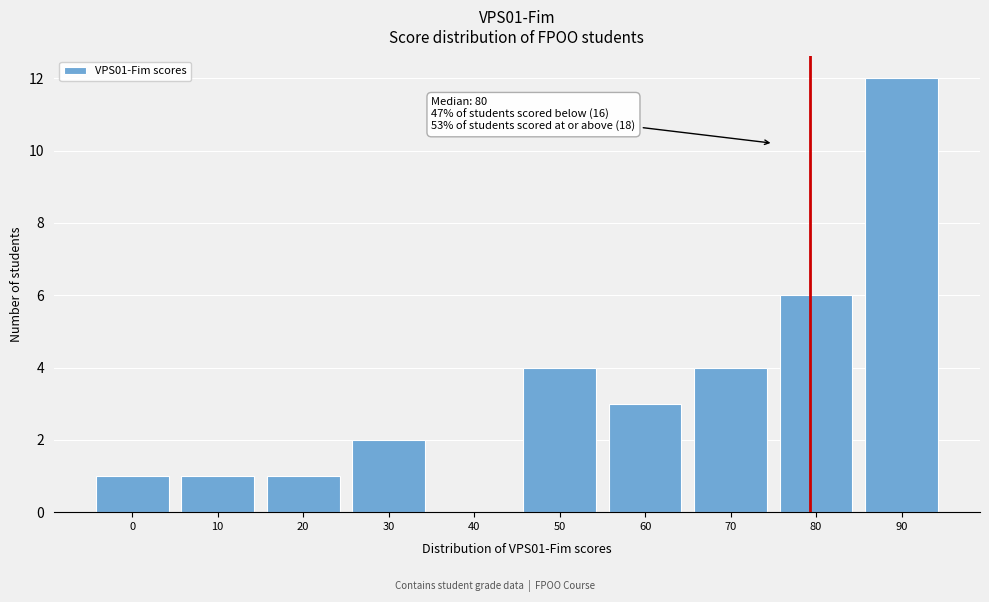

Reading right to left, transcribe all the data shown in this chart.

90=12	80=6	70=4	60=3	50=4	40=0	30=2	20=1	10=1	0=1